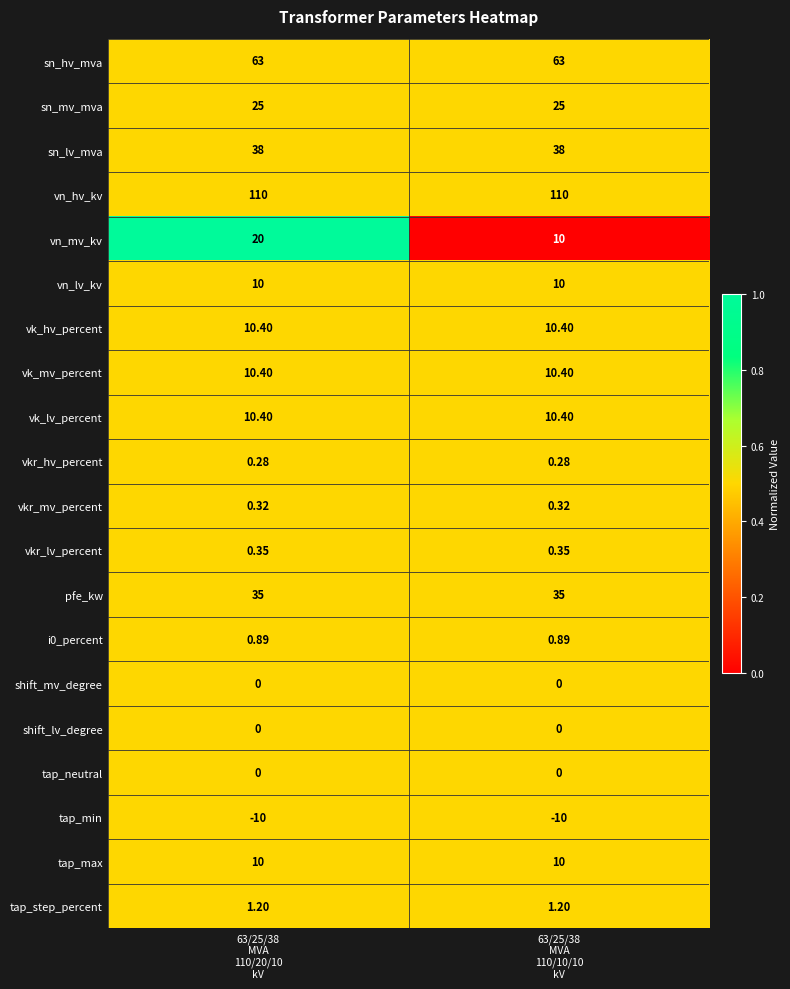

Which series has the largest total across all categories?

vn_hv_kv